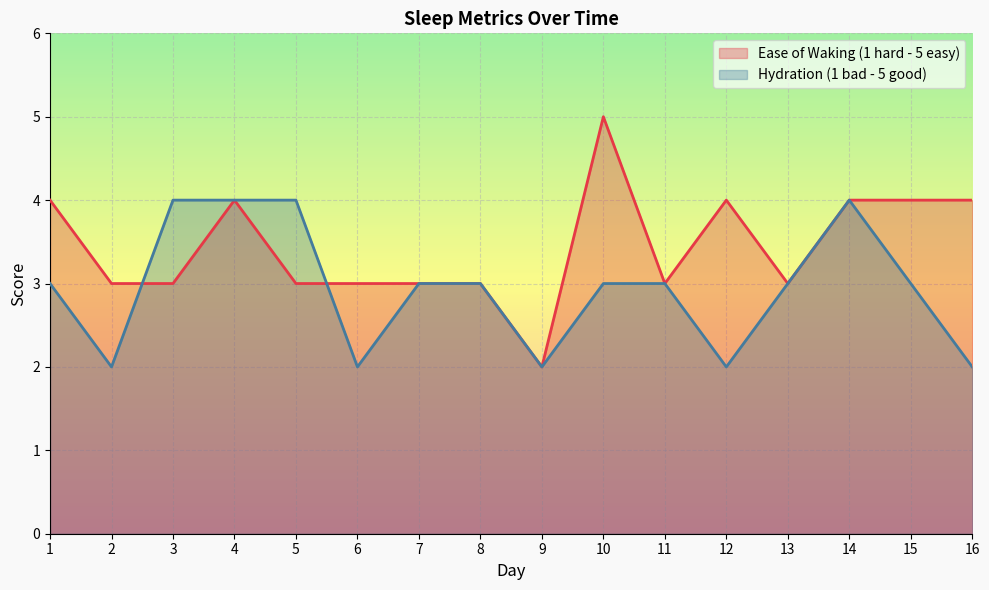

True or false: Hydration (1 bad - 5 good) has more than 2 interior local peaks.

False